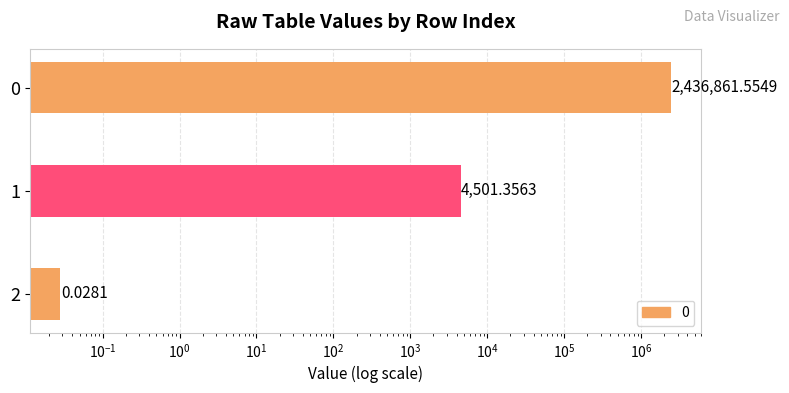

At which label is the value closest to 1218430?

1